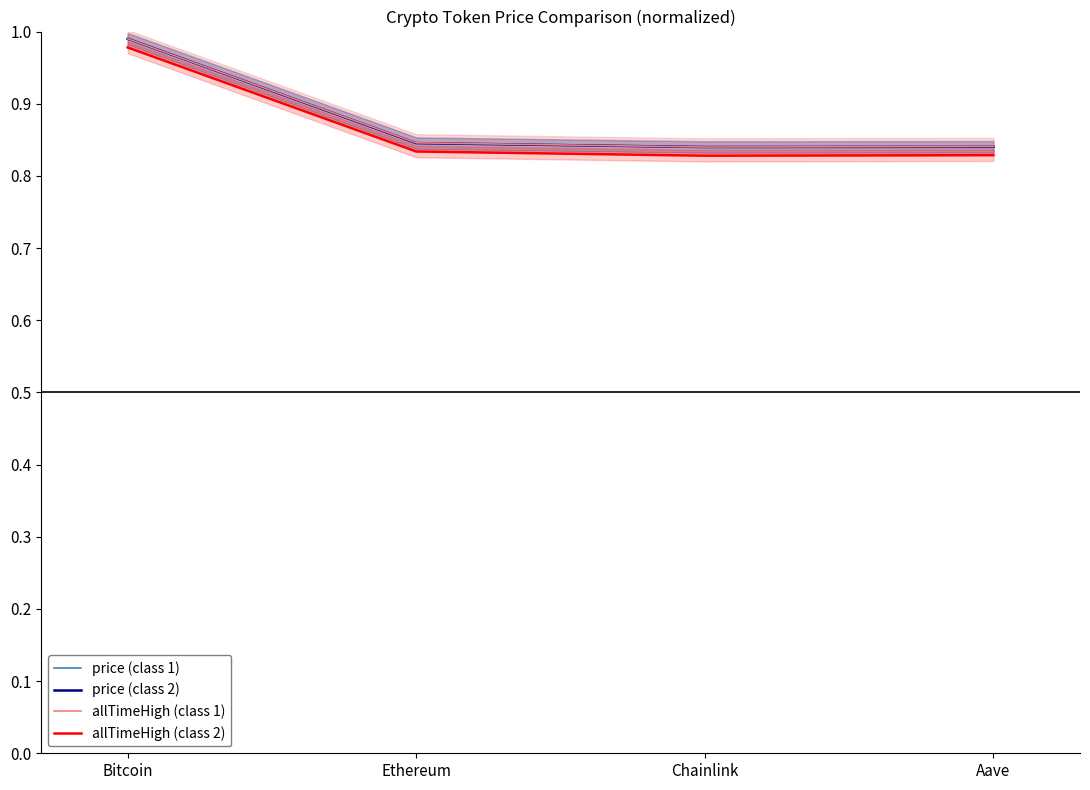

True or false: price (class 1) and price (class 2) intersect in this chart.

False